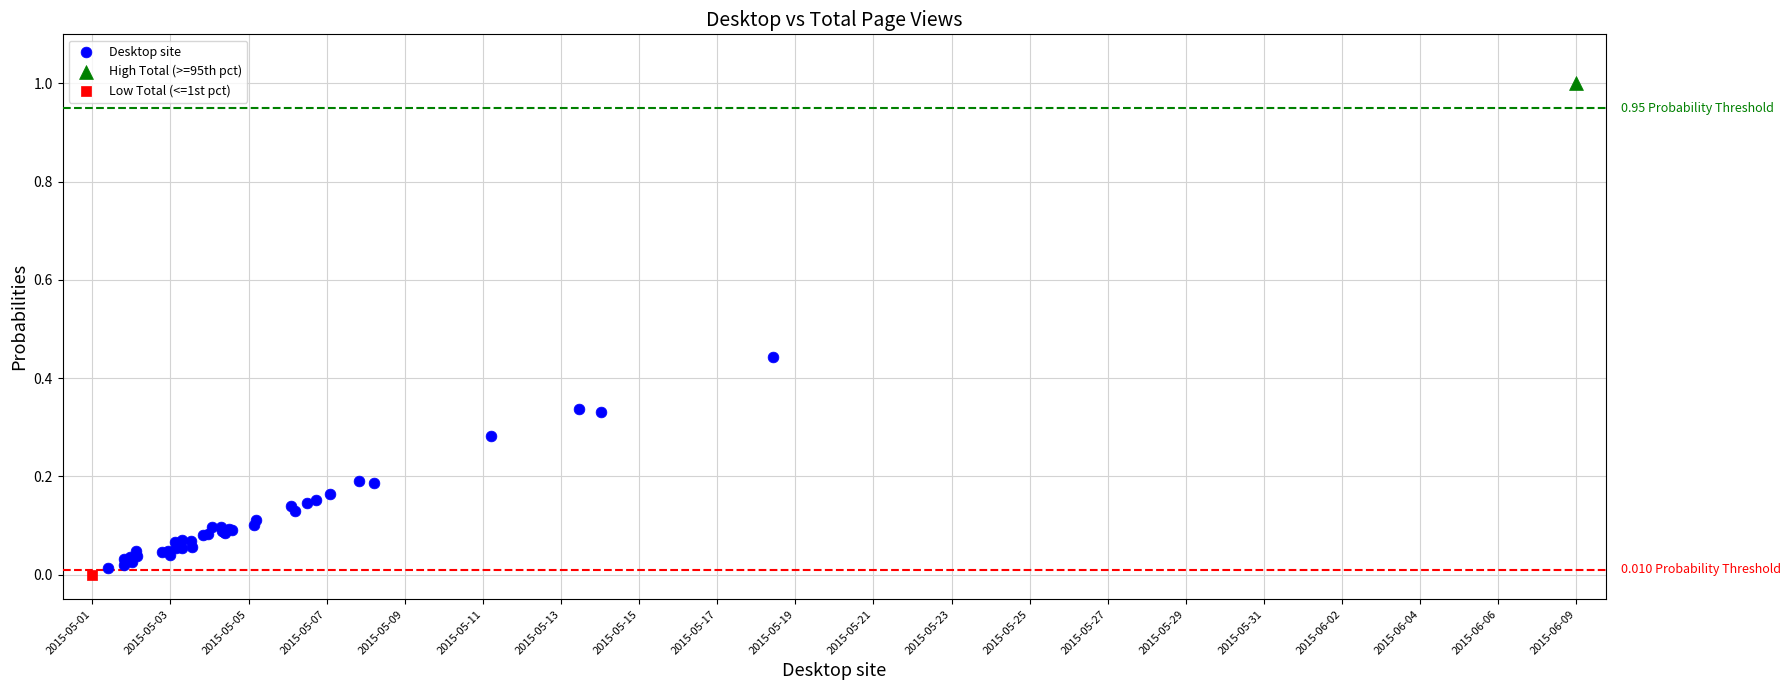

What are all the series names shown in the legend?

Desktop site, High Total (>=95th pct), Low Total (<=1st pct)